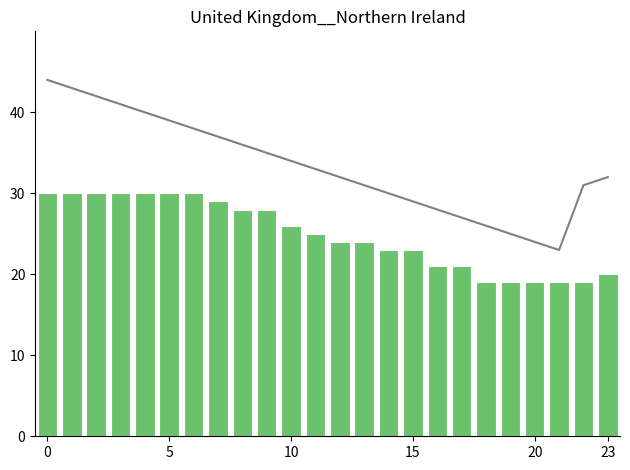

Which series changed the most between 6 and 19?

Trend